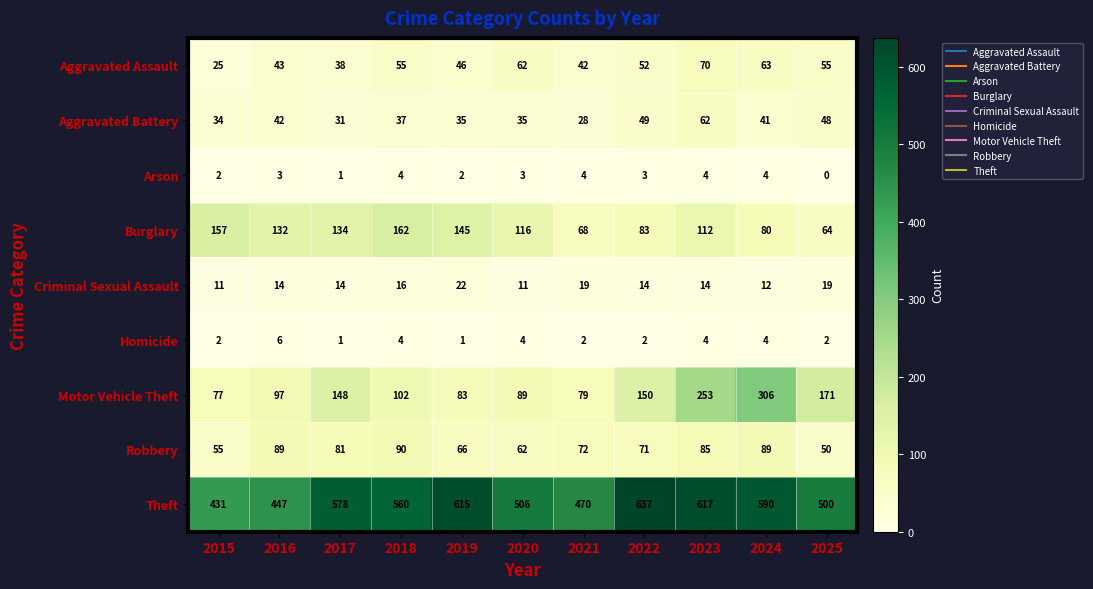

At how many categories does at least one series exceed 220?

11